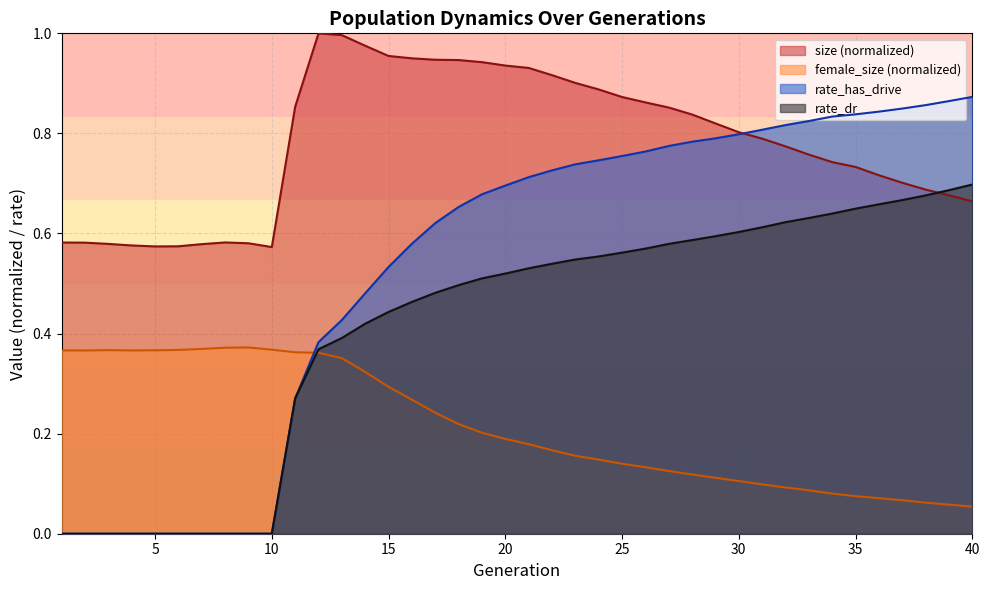

Where is the first local maximum for size?

8